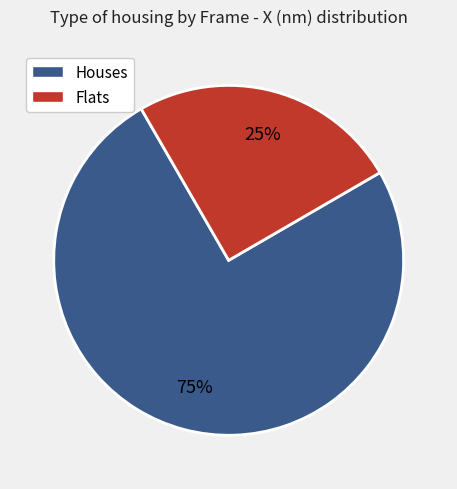

To the nearest percent, what is the difference between the largest and smallest slice percentages?

50%